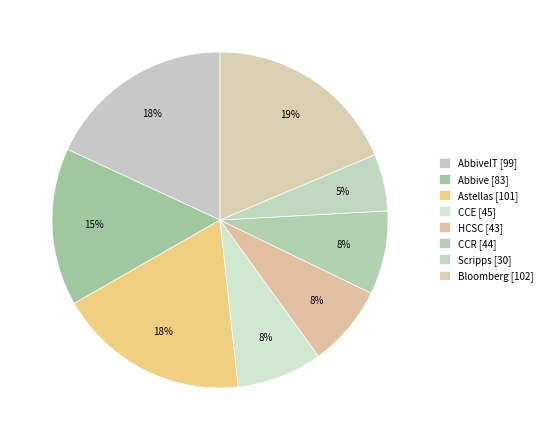

How many segments does this pie chart have?

8